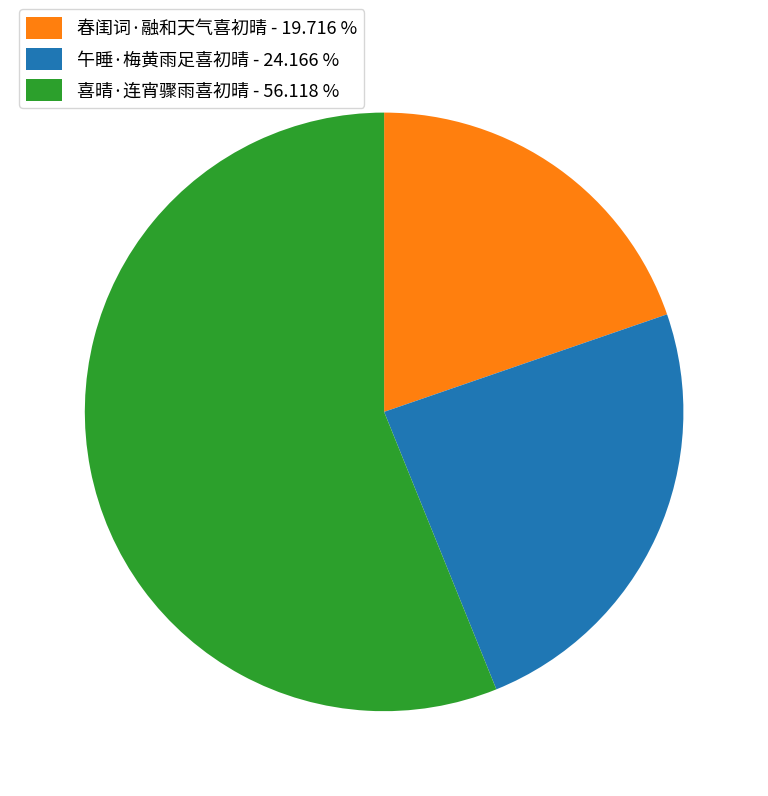

Do 午睡·梅黄雨足喜初晴 - 24.166 % and 春闺词·融和天气喜初晴 - 19.716 % together represent more than half of the pie?

No